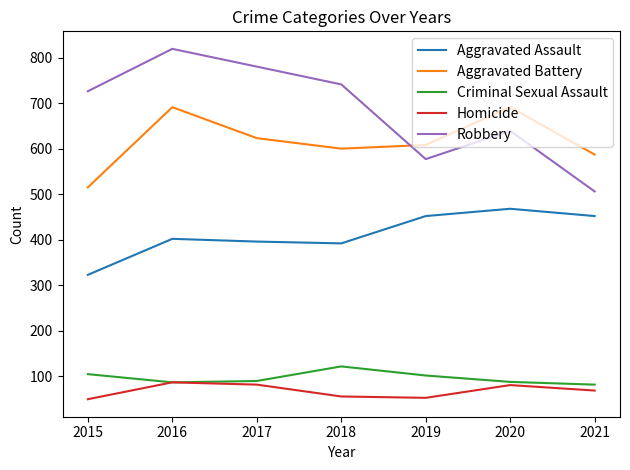

True or false: Aggravated Battery and Aggravated Assault intersect in this chart.

False